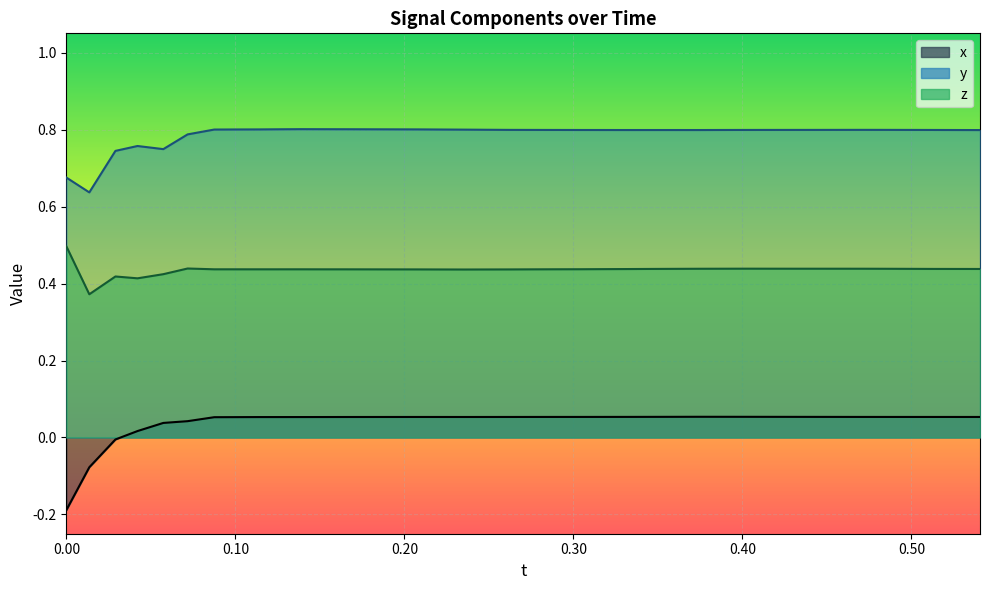

The value of y_values at 7 is 1.4. True or false?

False